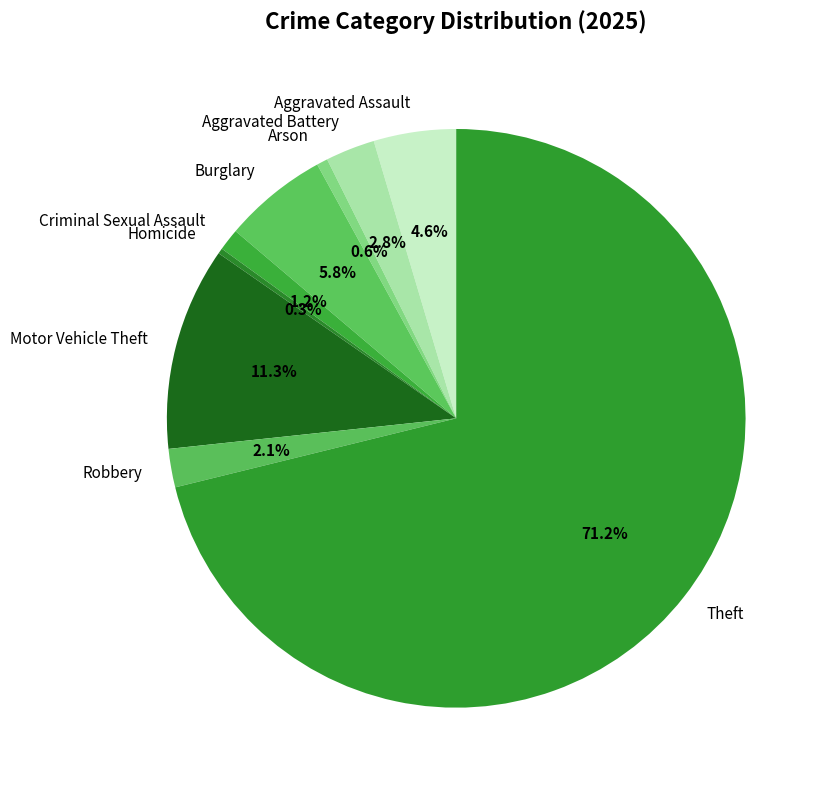

Which has a higher value, Aggravated Assault or Robbery?

Aggravated Assault